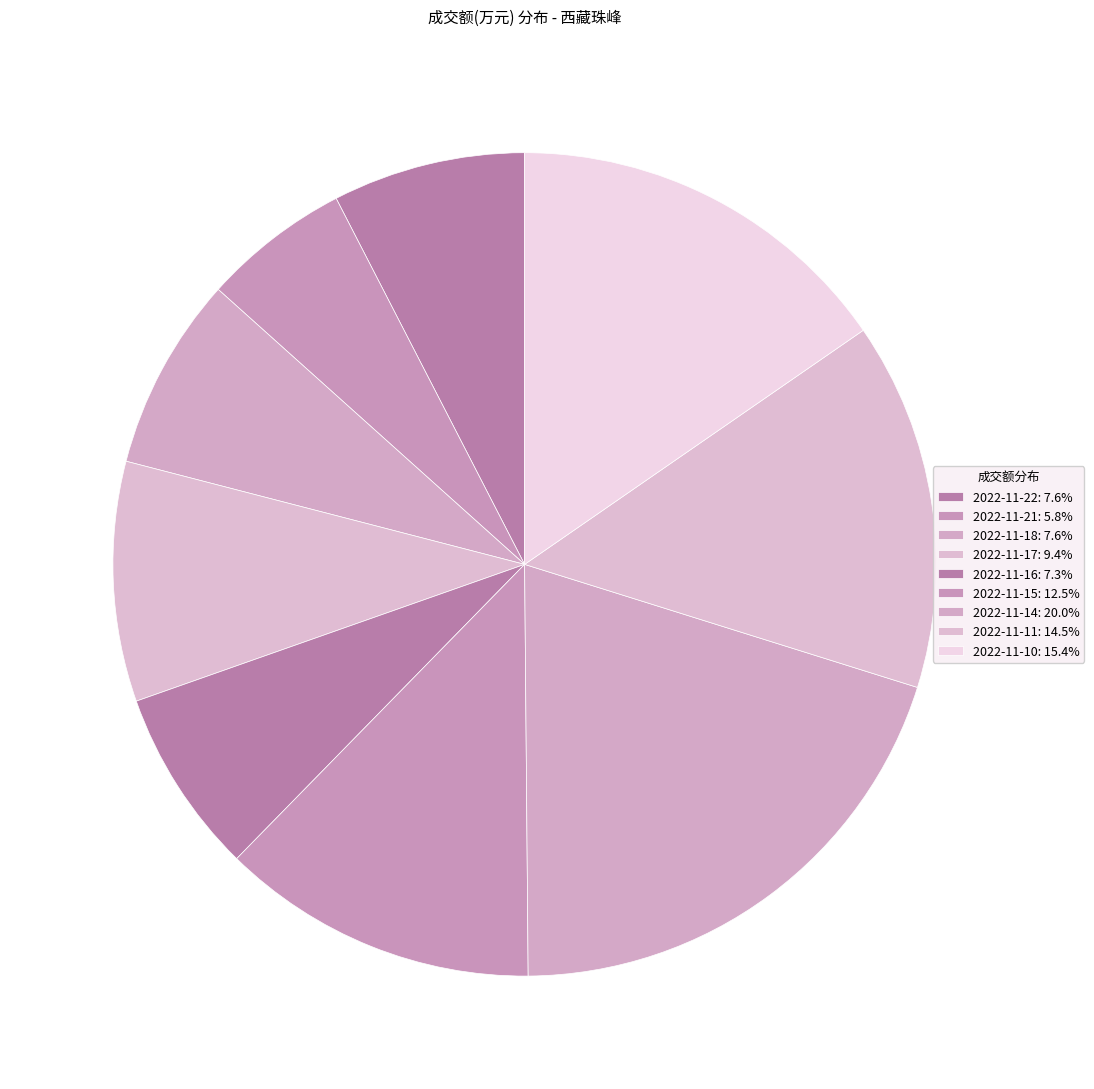

Count the number of slices in the pie.

9